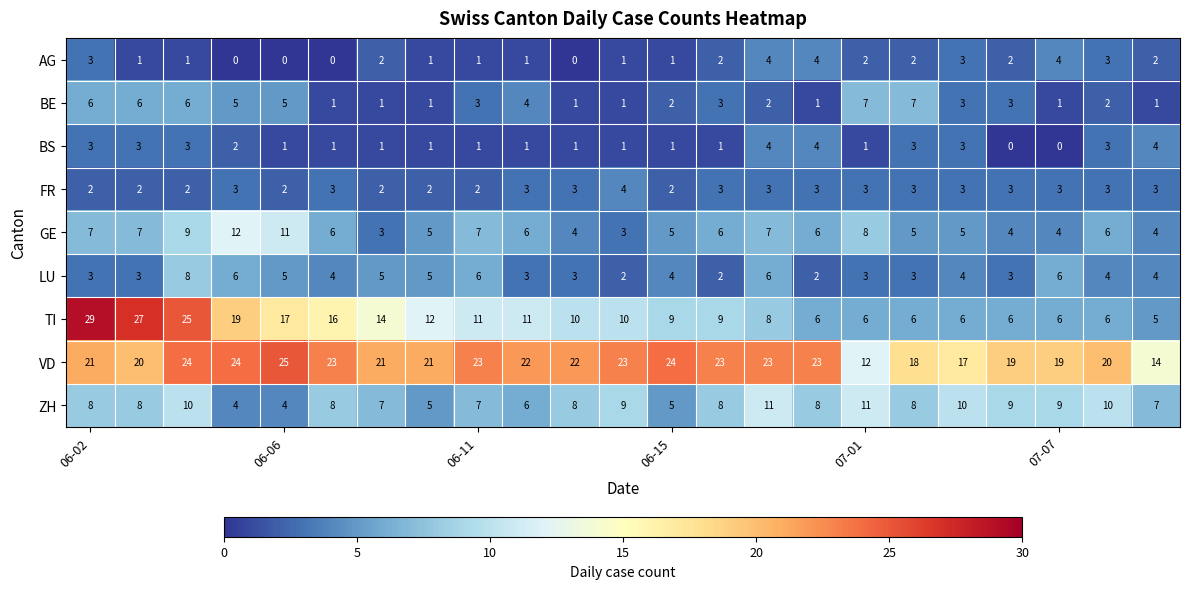

What is the greatest value displayed?

29